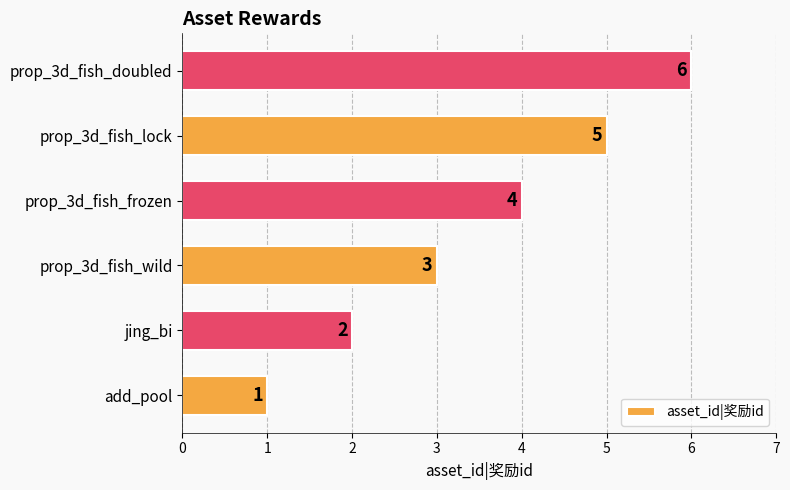

Count the number of data series in this chart.

1